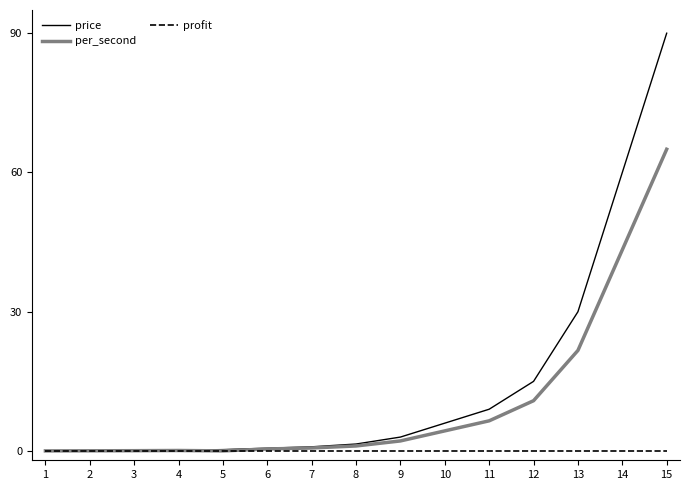

Which series has the largest total across all categories?

price